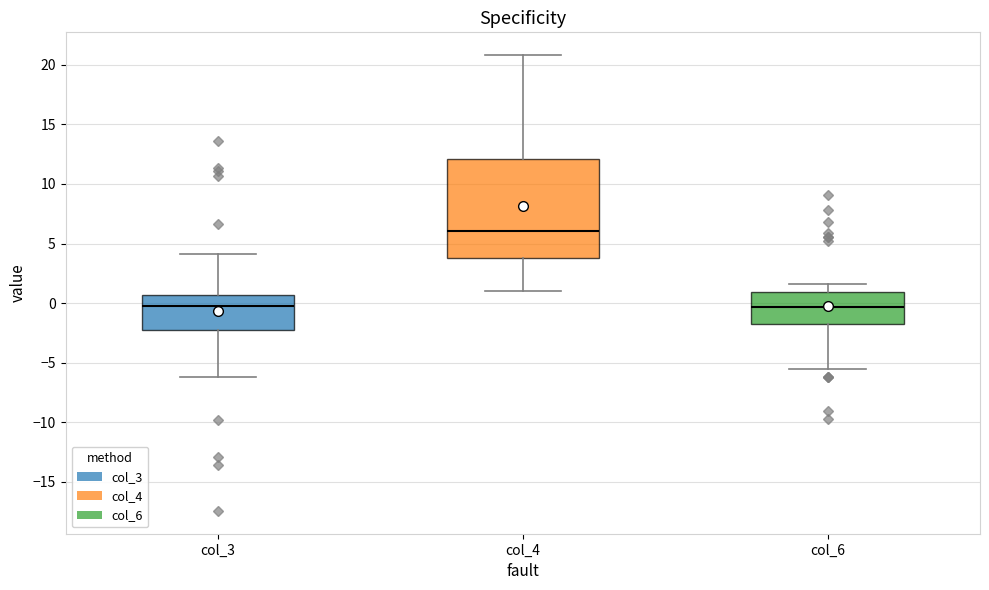

Comparing the boxes themselves (not the whiskers), which one is the tallest?

col_4